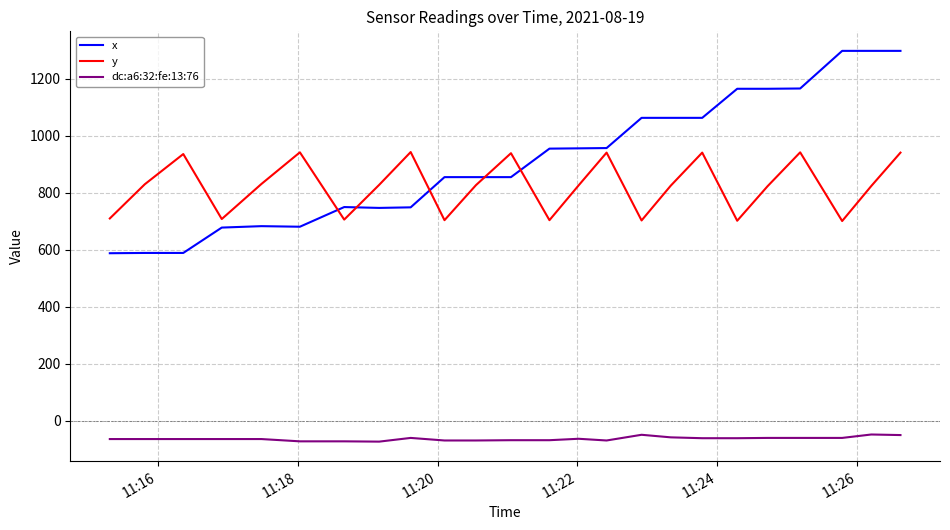

True or false: x and dc:a6:32:fe:13:76 cross at least once.

False